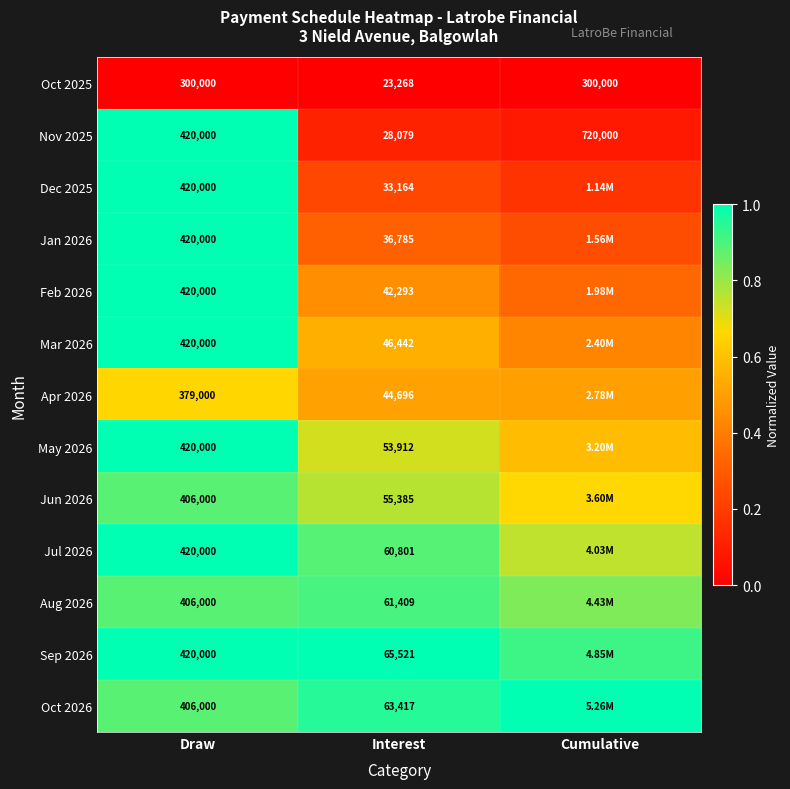

Is the value of Sep 2026 at Draw greater than the value of Dec 2025 at Interest?

Yes